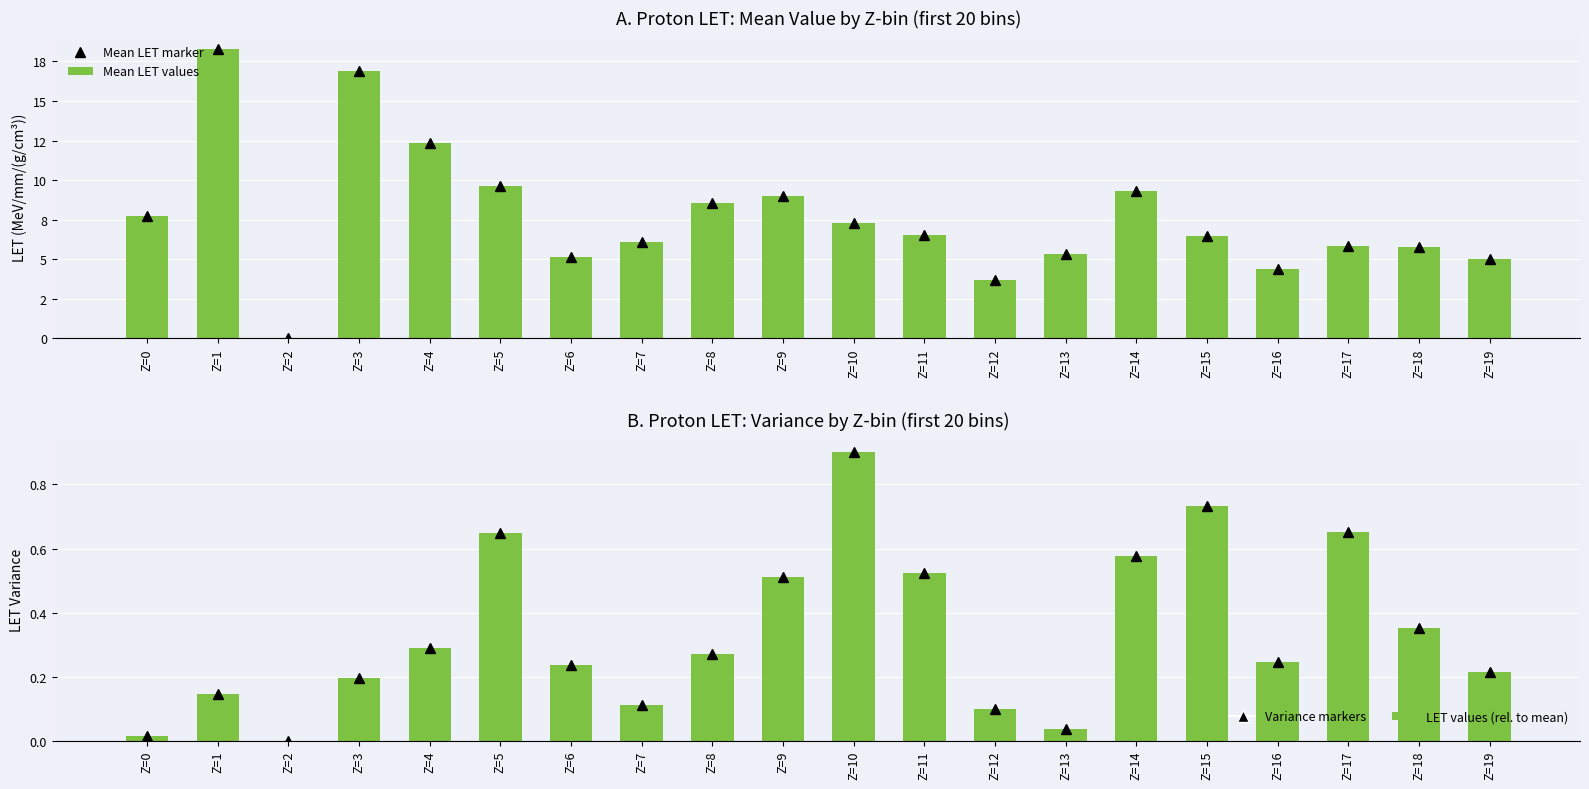

What is the difference between the maximum and minimum values in the Mean LET marker series?

18.3